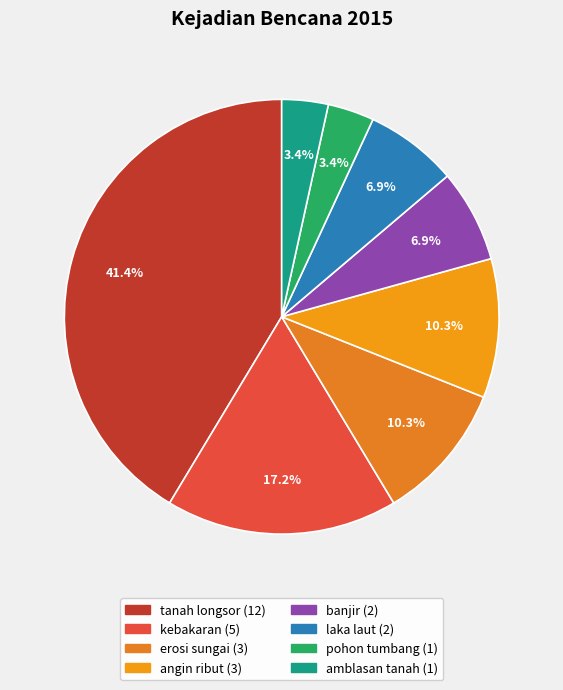

Rank the categories by value from highest to lowest.

tanah longsor, kebakaran, erosi sungai, angin ribut, banjir, laka laut, pohon tumbang, amblasan tanah